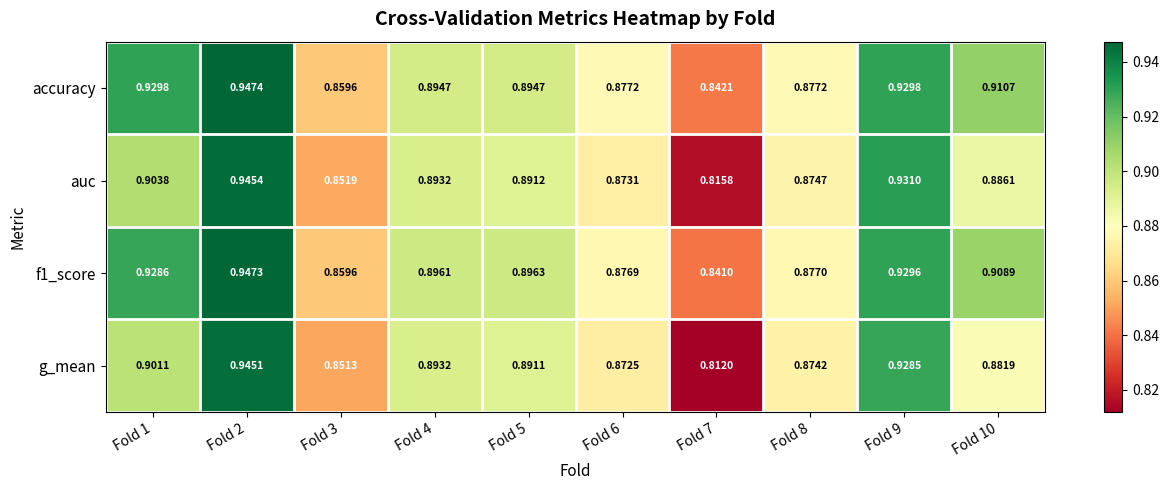

Which series has the largest total across all categories?

accuracy